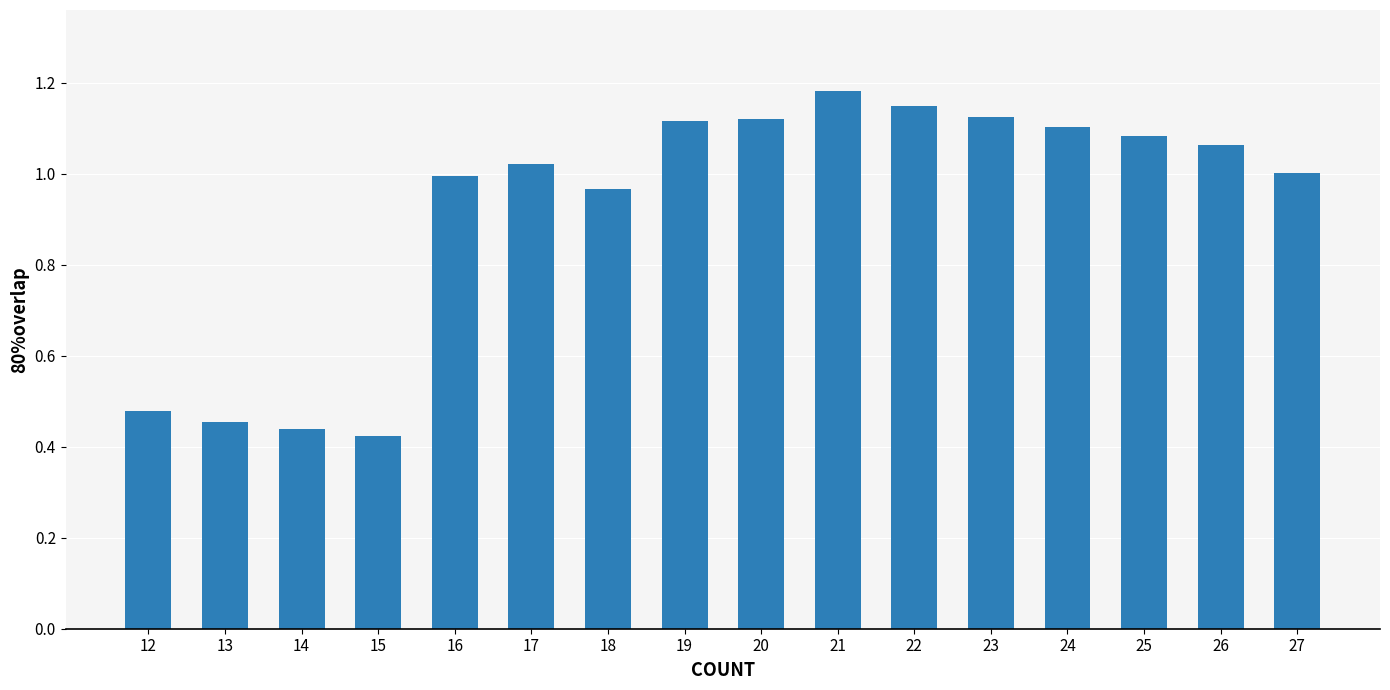

Is it true that the value at 17 is 1.0?

True